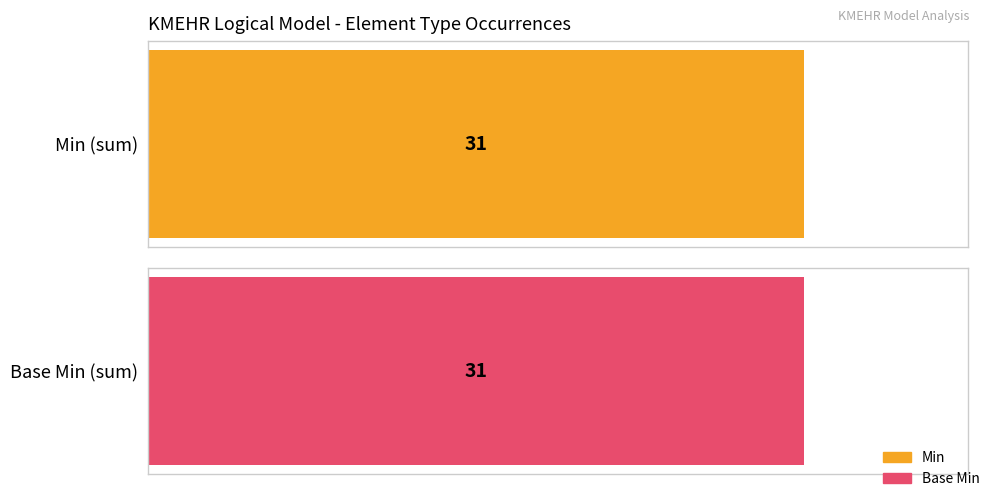

Are the bars horizontal?

Yes